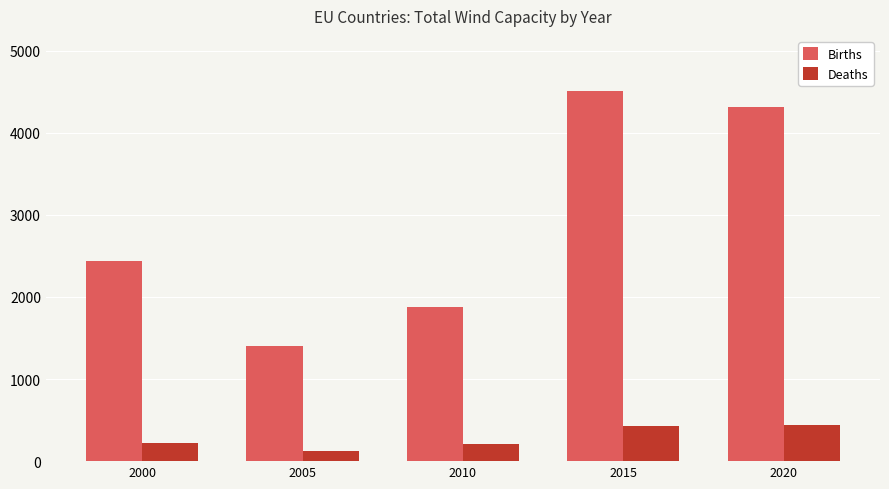

Where is Births nearest to the value 2953?

2000